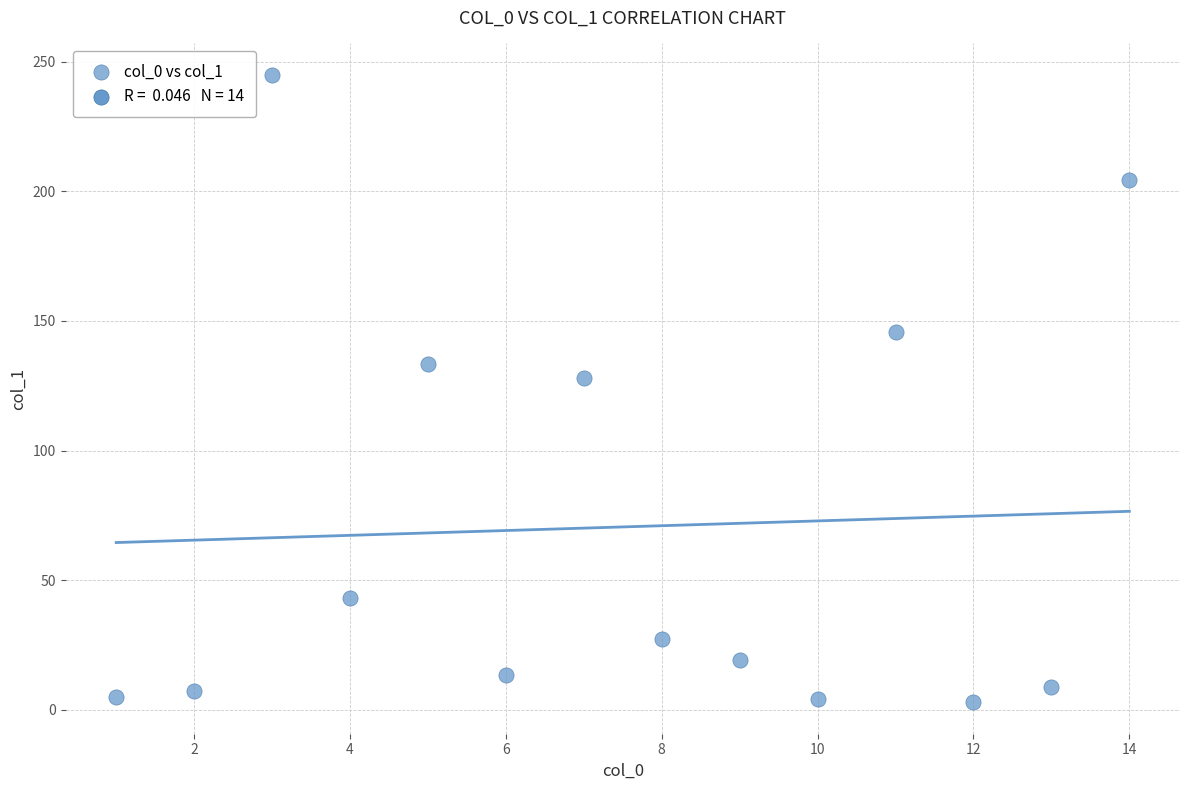

What Y value in the scatter plot is closest to 123?

128.0